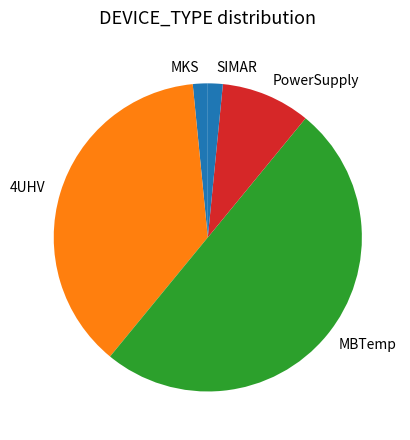

True or false: PowerSupply accounts for 9% of the total.

True